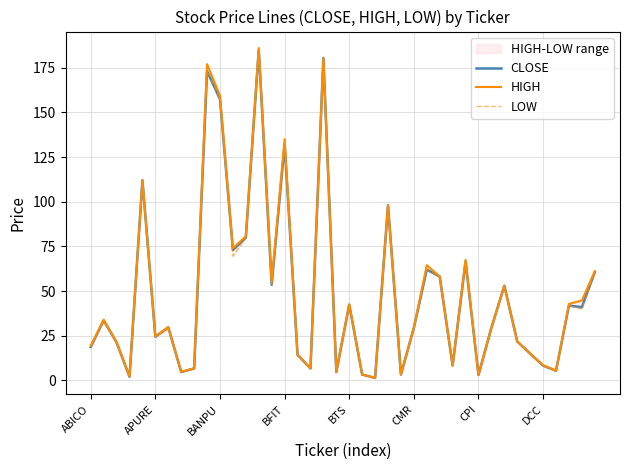

Which series has the largest total across all categories?

HIGH